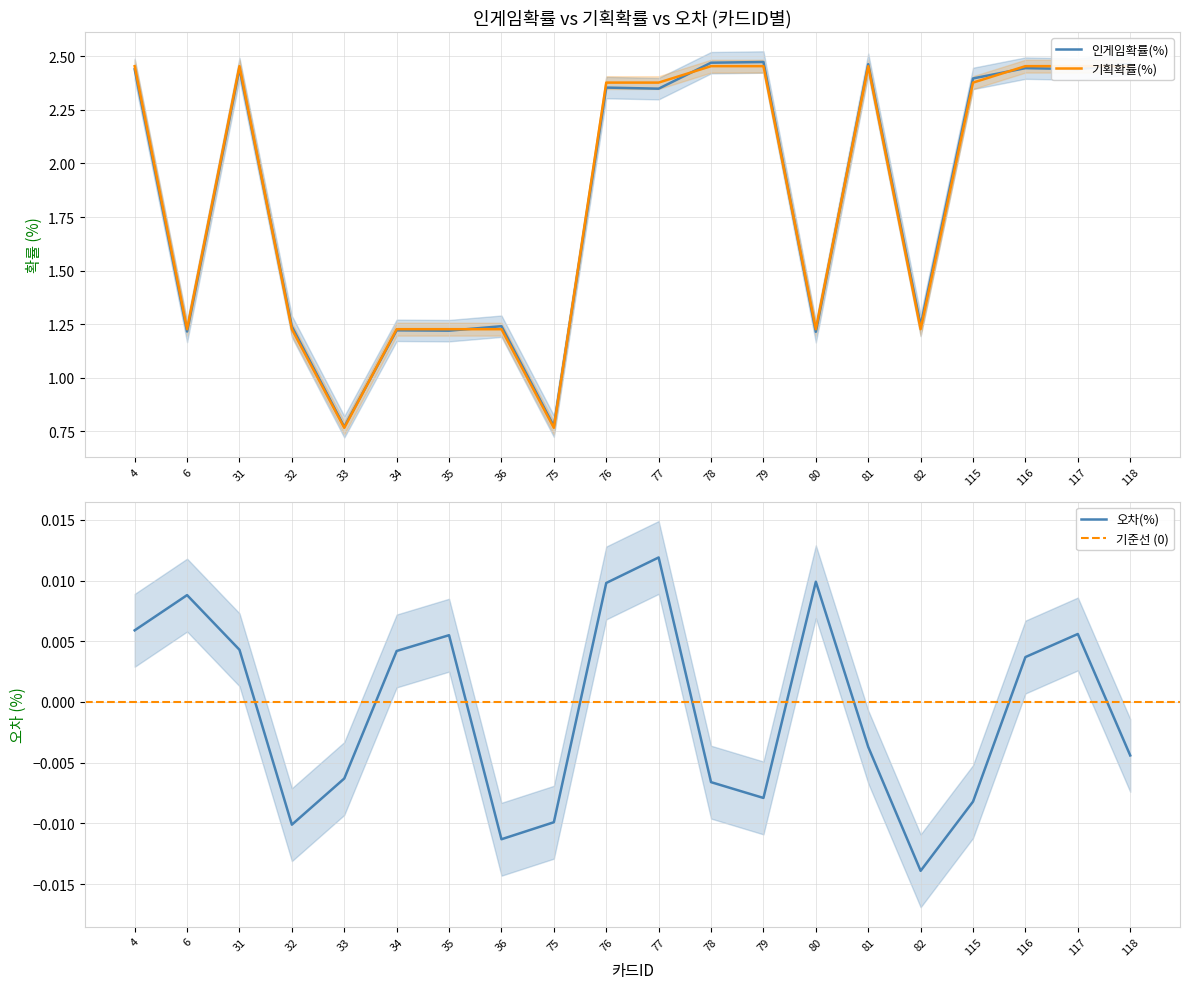

Reading right to left, what are all the values shown in this chart?

인게임확률(%): 118=2.5	117=2.4	116=2.4	115=2.4	82=1.2	81=2.5	80=1.2	79=2.5	78=2.5	77=2.3	76=2.4	75=0.8	36=1.2	35=1.2	34=1.2	33=0.8	32=1.2	31=2.4	6=1.2	4=2.4
기획확률(%): 118=2.5	117=2.5	116=2.5	115=2.4	82=1.2	81=2.5	80=1.2	79=2.5	78=2.5	77=2.4	76=2.4	75=0.8	36=1.2	35=1.2	34=1.2	33=0.8	32=1.2	31=2.5	6=1.2	4=2.5
오차(%): 118=-0.0	117=0.0	116=0.0	115=-0.0	82=-0.0	81=-0.0	80=0.0	79=-0.0	78=-0.0	77=0.0	76=0.0	75=-0.0	36=-0.0	35=0.0	34=0.0	33=-0.0	32=-0.0	31=0.0	6=0.0	4=0.0